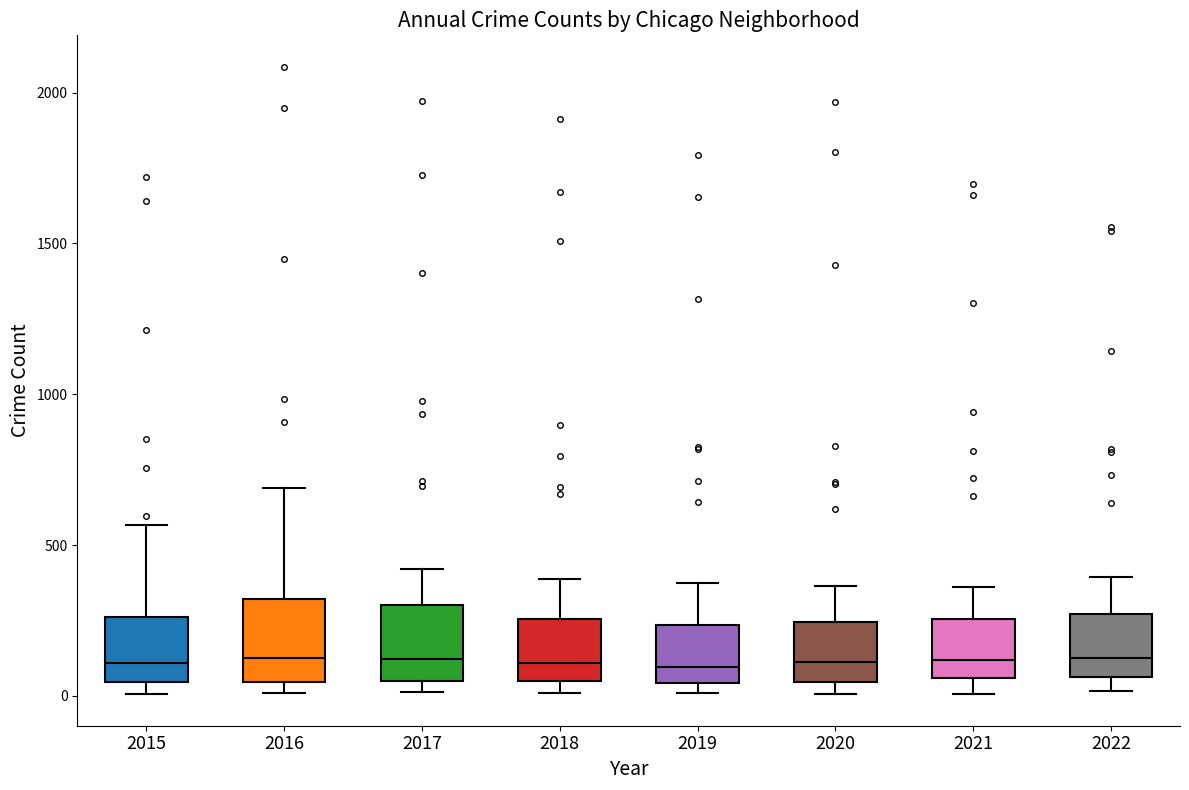

Reading left to right, read every box against the y-axis: the position of its median line, the range the box covers, and the ends of its whiskers. The values are not printed on the chart, so give them approximately, as read against the axis.

2015: median 100, box 50 to 250, whiskers 0 to 550
2016: median 150, box 50 to 300, whiskers 0 to 700
2017: median 100, box 50 to 300, whiskers 0 to 400
2018: median 100, box 50 to 250, whiskers 0 to 400
2019: median 100, box 50 to 250, whiskers 0 to 400
2020: median 100, box 50 to 250, whiskers 0 to 350
2021: median 100, box 50 to 250, whiskers 0 to 350
2022: median 150, box 50 to 250, whiskers 0 to 400